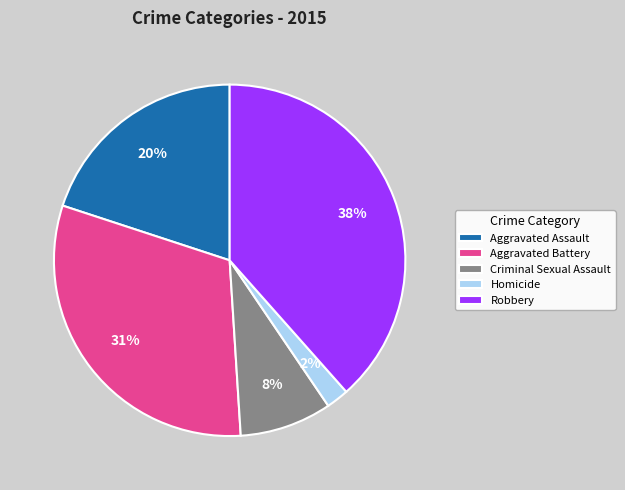

Count the number of slices in the pie.

5